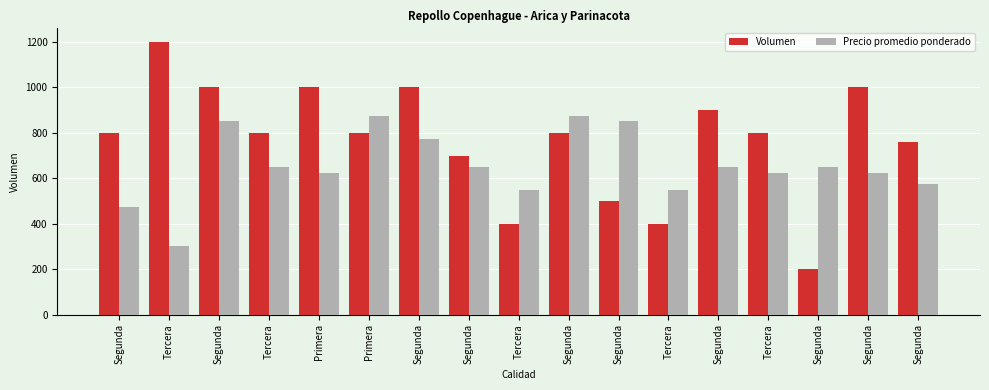

Reading left to right, transcribe all the data shown in this chart.

Volumen: Segunda=800	Tercera=1200	Segunda=1000	Tercera=800	Primera=1000	Primera=800	Segunda=1000	Segunda=700	Tercera=400	Segunda=800	Segunda=500	Tercera=400	Segunda=900	Tercera=800	Segunda=200	Segunda=1000	Segunda=760
Precio promedio ponderado: Segunda=475	Tercera=300	Segunda=850	Tercera=650	Primera=625	Primera=875	Segunda=775	Segunda=650	Tercera=550	Segunda=875	Segunda=850	Tercera=550	Segunda=650	Tercera=625	Segunda=650	Segunda=625	Segunda=575